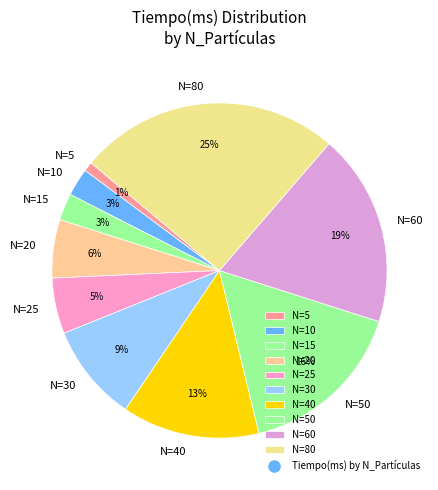

Which slice is the largest?

N=80